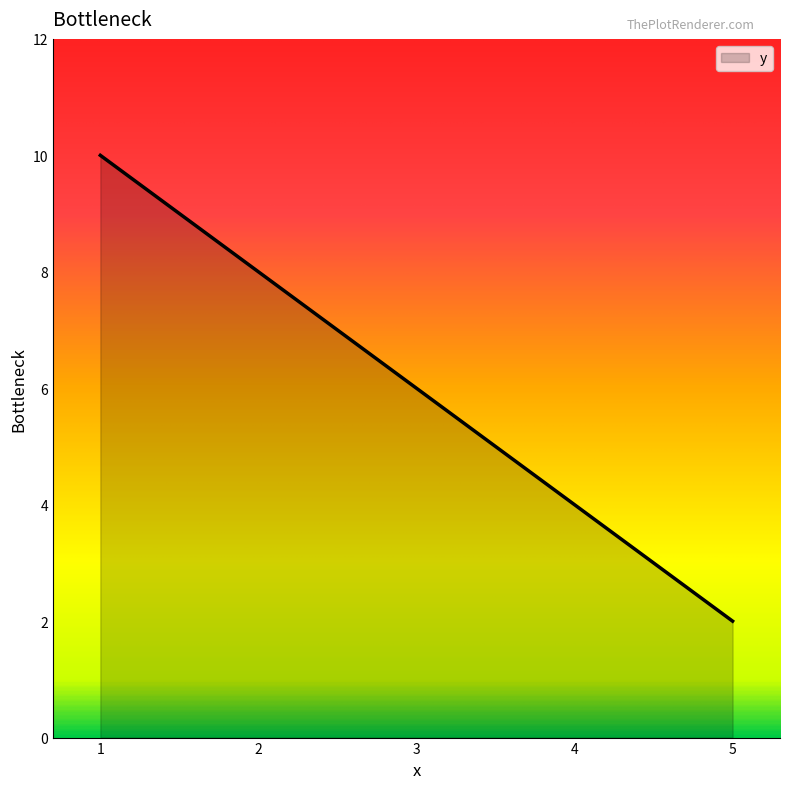

Approximately how many times larger is the value at 4 compared to 1?

0.4